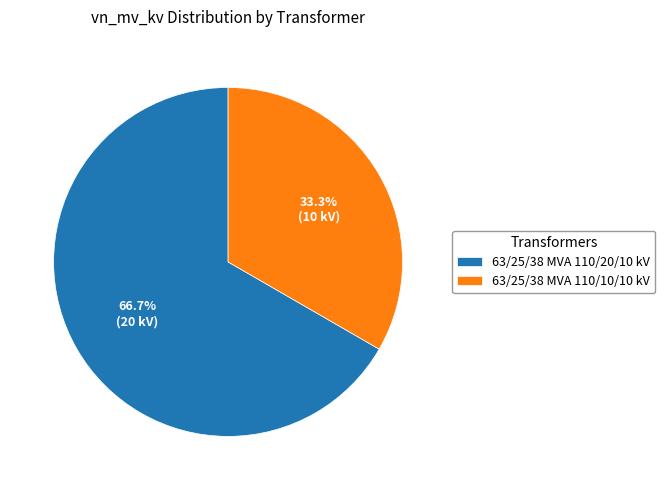

What percentage is NOT represented by 63/25/38 MVA 110/10/10 kV?

66.7%